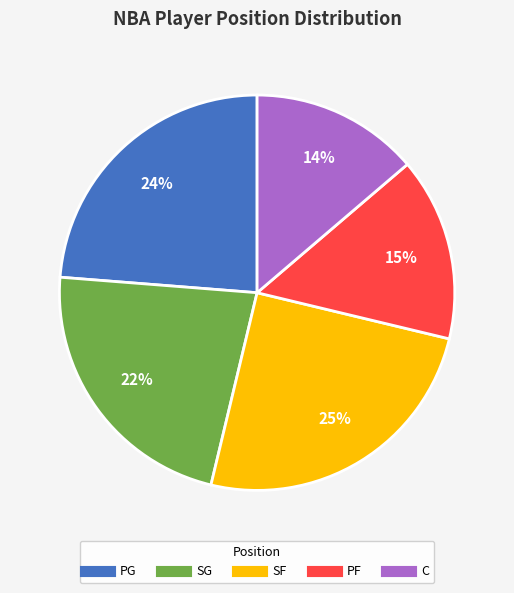

What is the smallest slice in the pie chart?

C